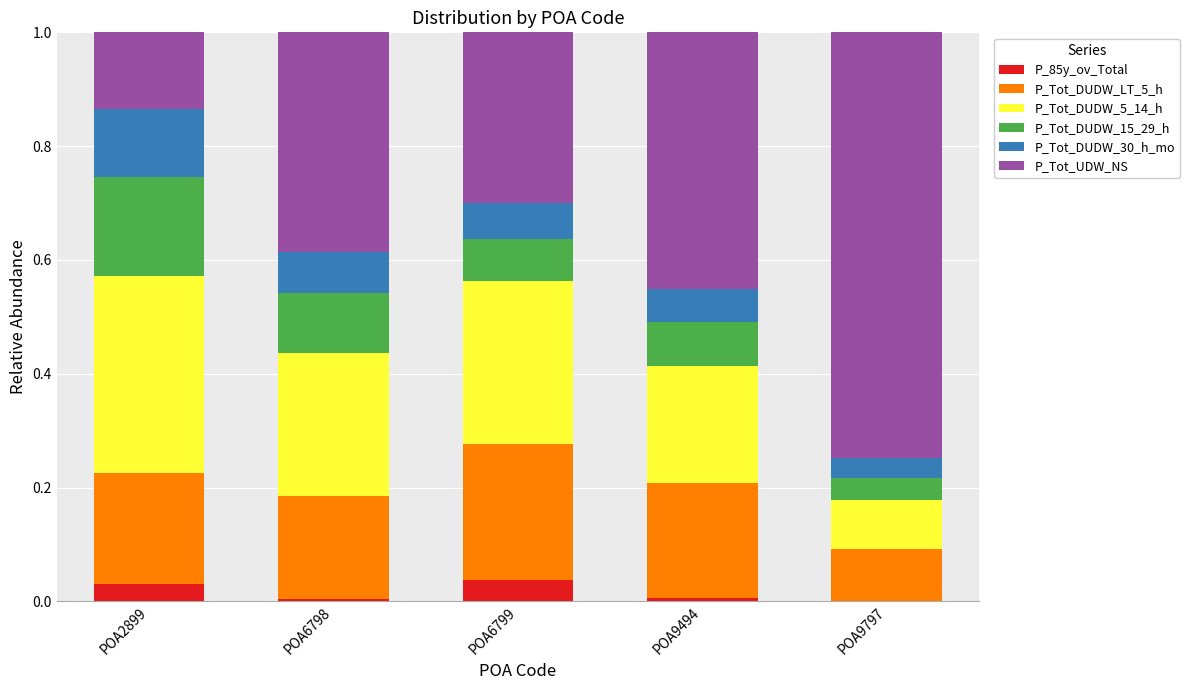

What are all the series names shown in the legend?

P_85y_ov_Total, P_Tot_DUDW_LT_5_h, P_Tot_DUDW_5_14_h, P_Tot_DUDW_15_29_h, P_Tot_DUDW_30_h_mo, P_Tot_UDW_NS